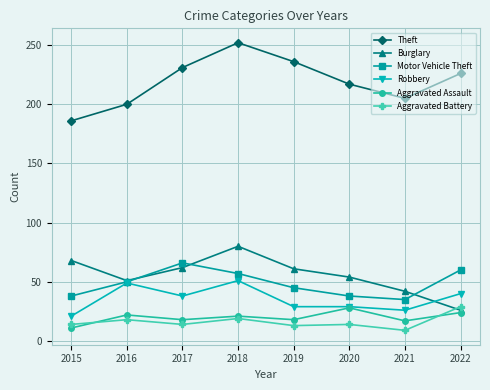

Is the value of Aggravated Battery at 2020 greater than the value of Robbery at 2016?

No